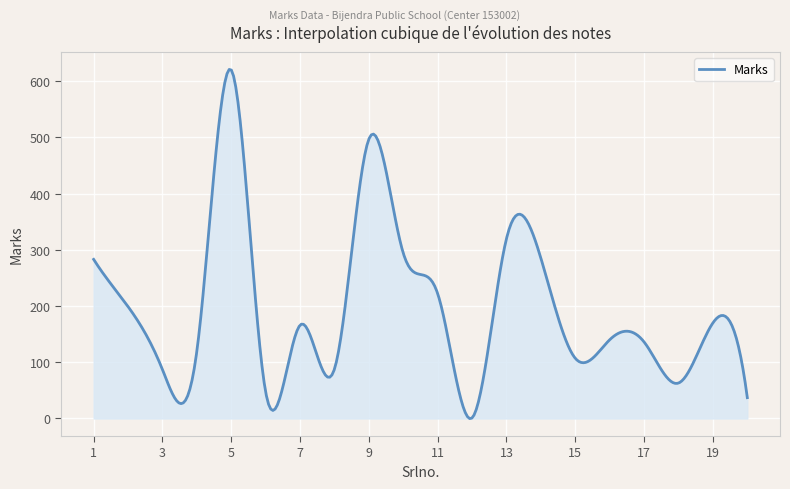

What is the difference between the maximum and minimum values?

621.1